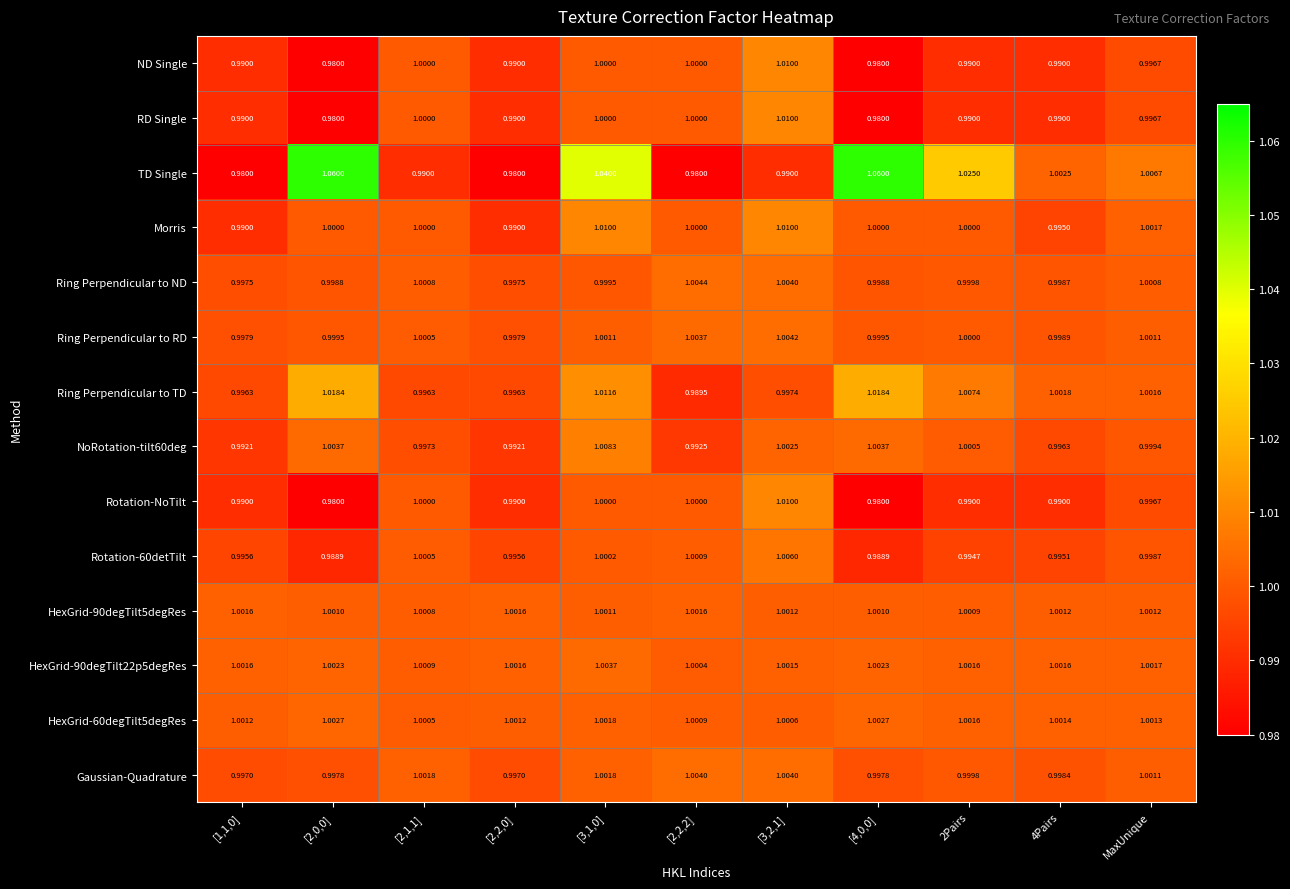

Which series changed the most between [2,2,0] and MaxUnique?

TD Single